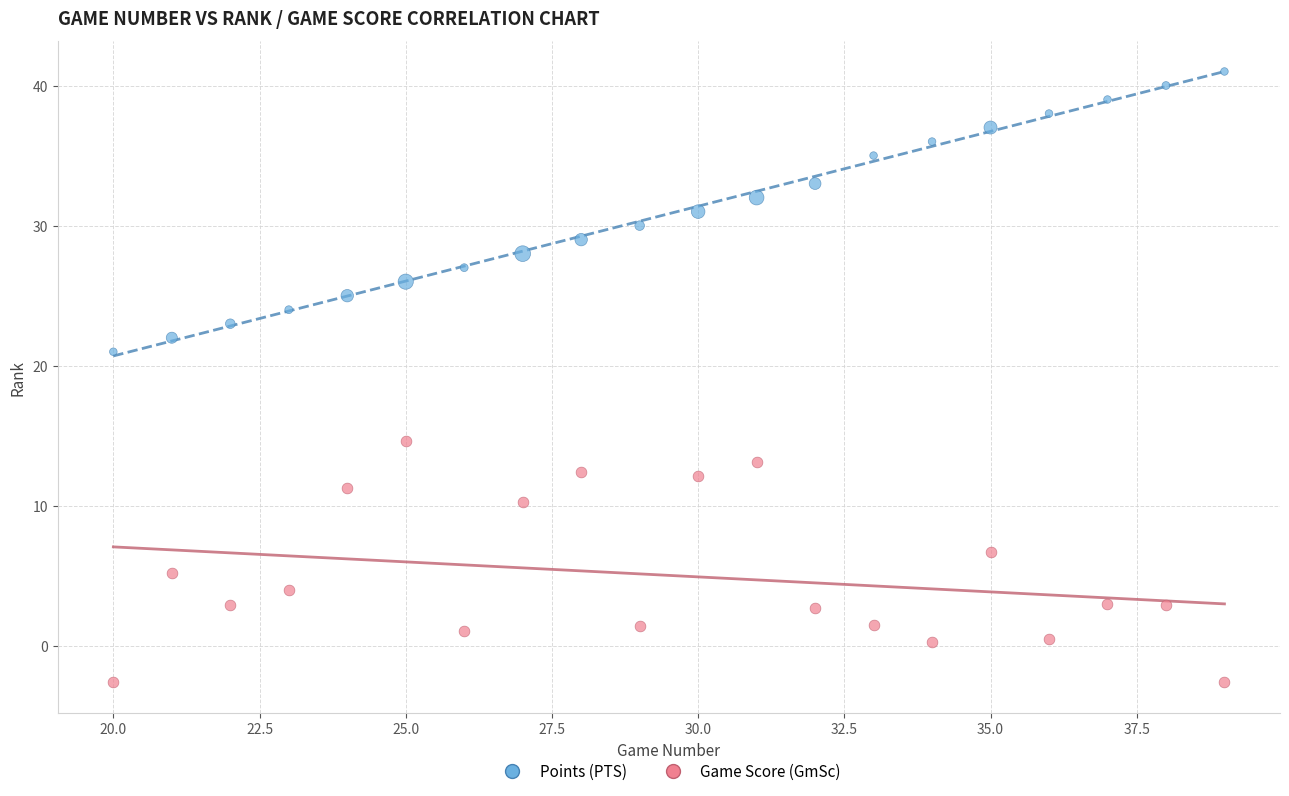

Across all series, what Y value is closest to 19?

21.0